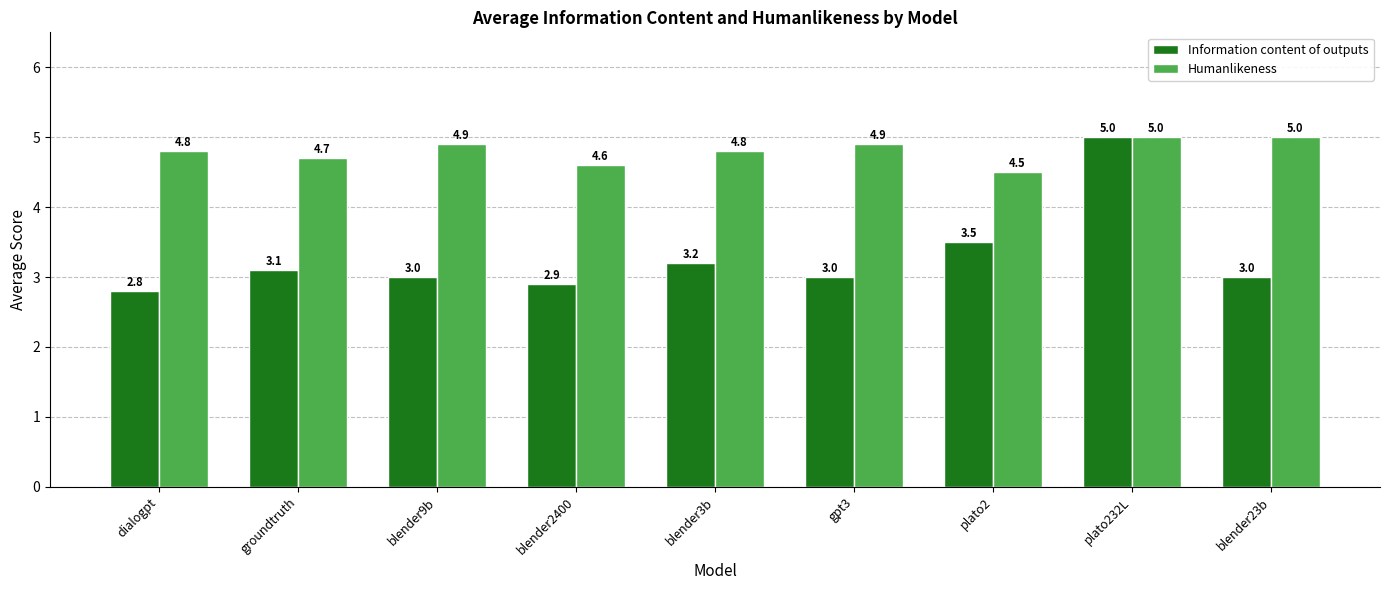

Which label corresponds to the smallest value in the chart?

dialogpt